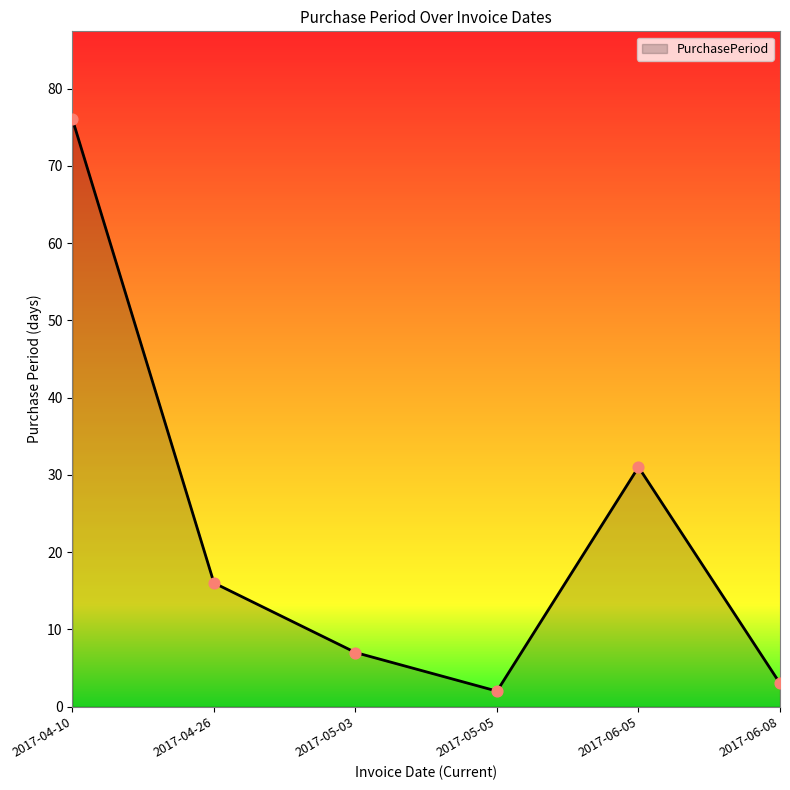

Between 2017-05-03 and 2017-06-08, which is larger?

2017-05-03